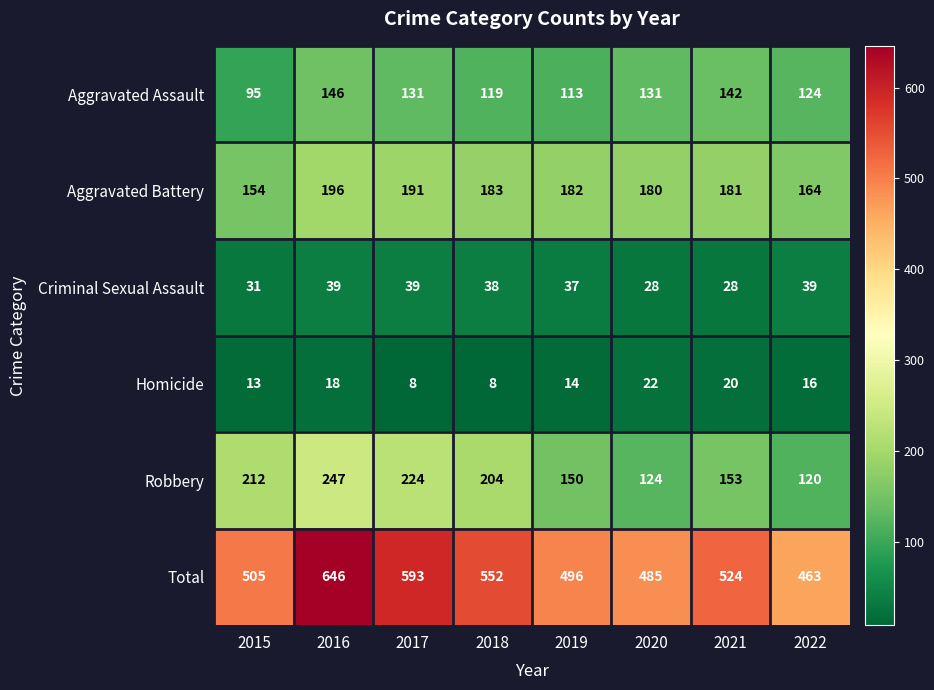

At which category does the chart reach its peak across all series?

2016